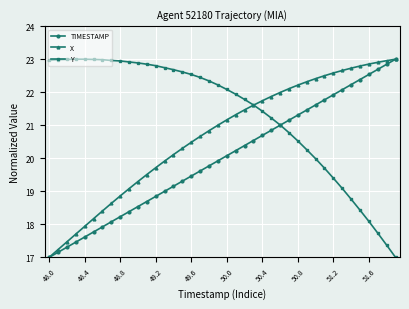

How many intersections are there between TIMESTAMP and Y?

1